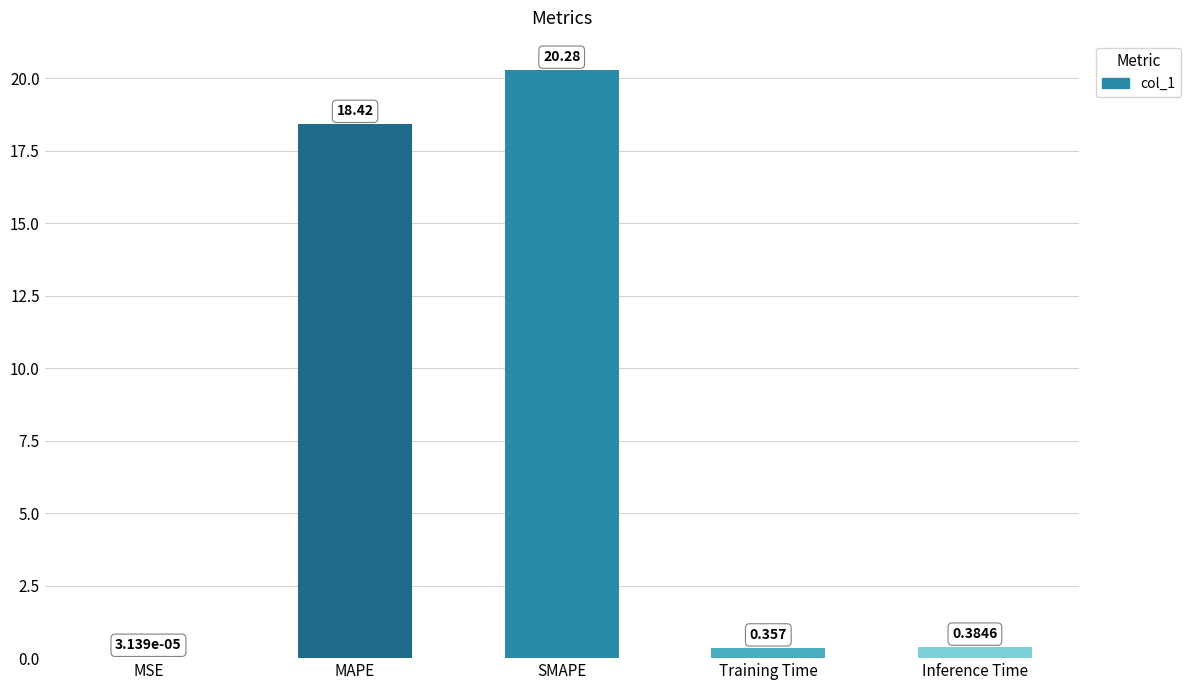

Which category has the highest value across all series?

SMAPE